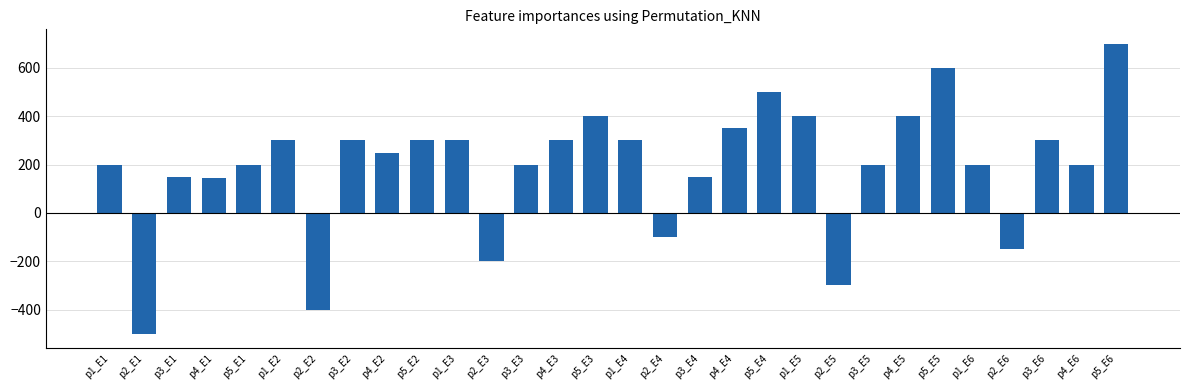

What position from the right is p5_E6?

1